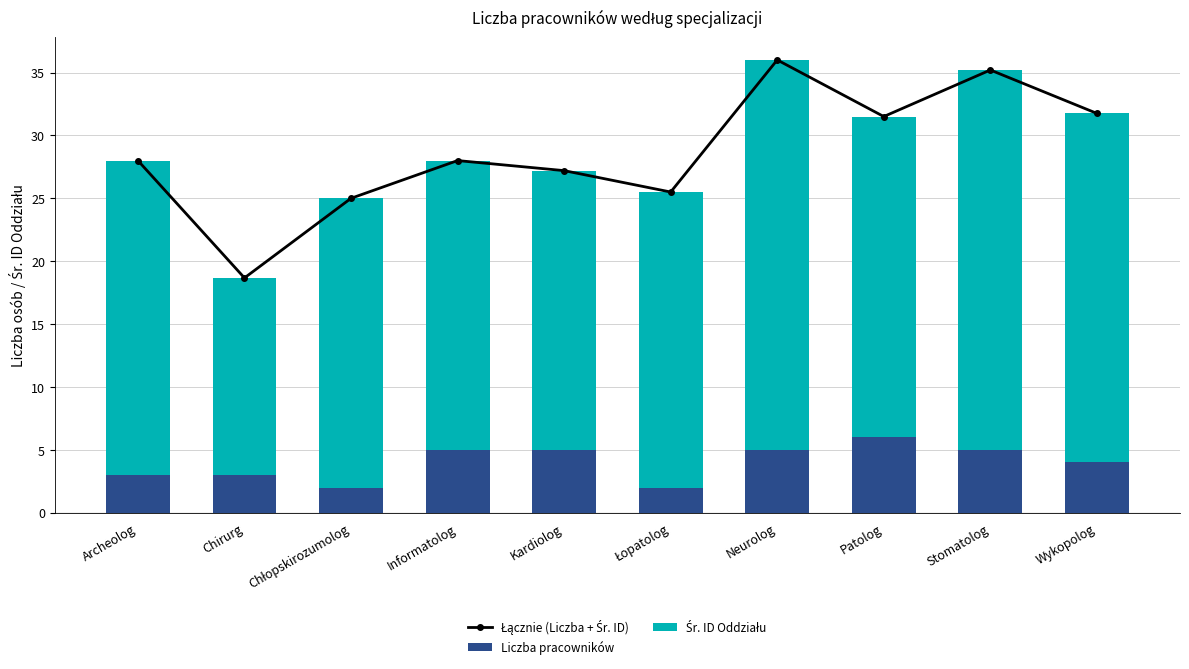

At which category is the sum across all series the highest?

Neurolog